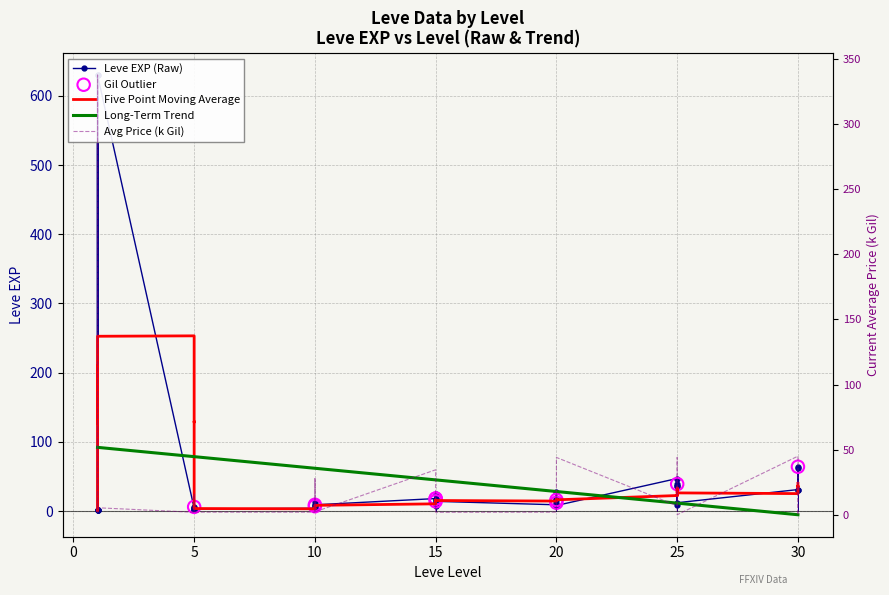

What is the total value across all series at 15?

52.5